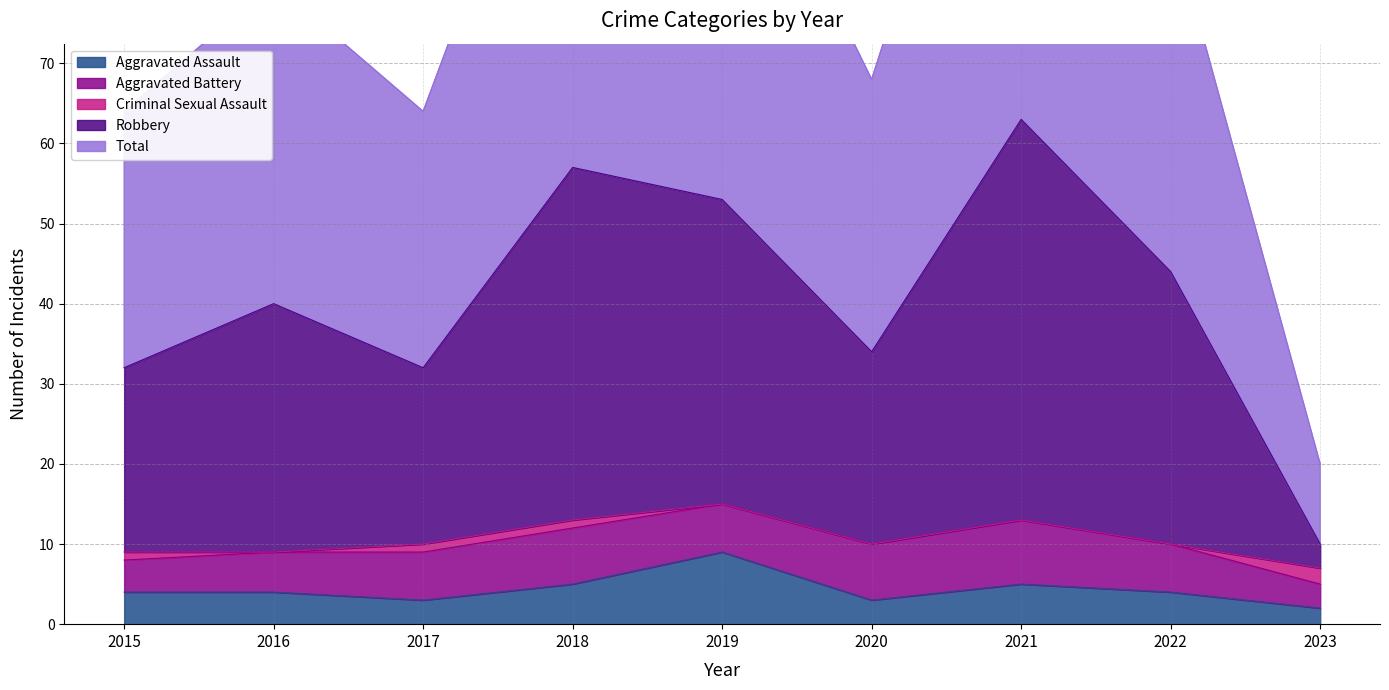

True or false: Aggravated Assault has a value of 3 at 2017.

True